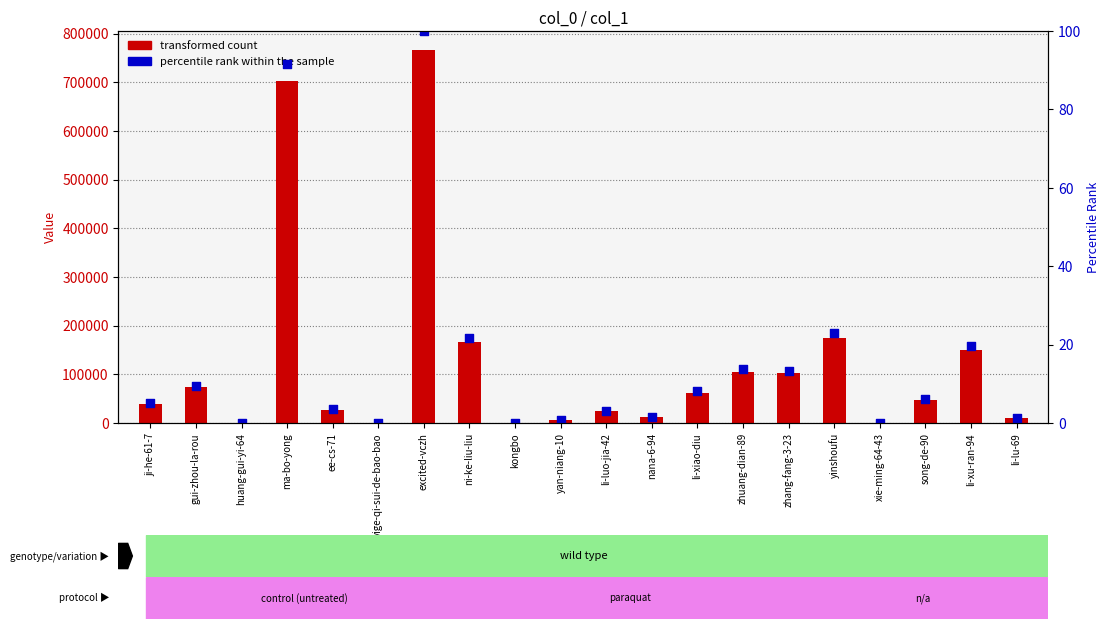

Which series contains the highest Y value?

transformed count